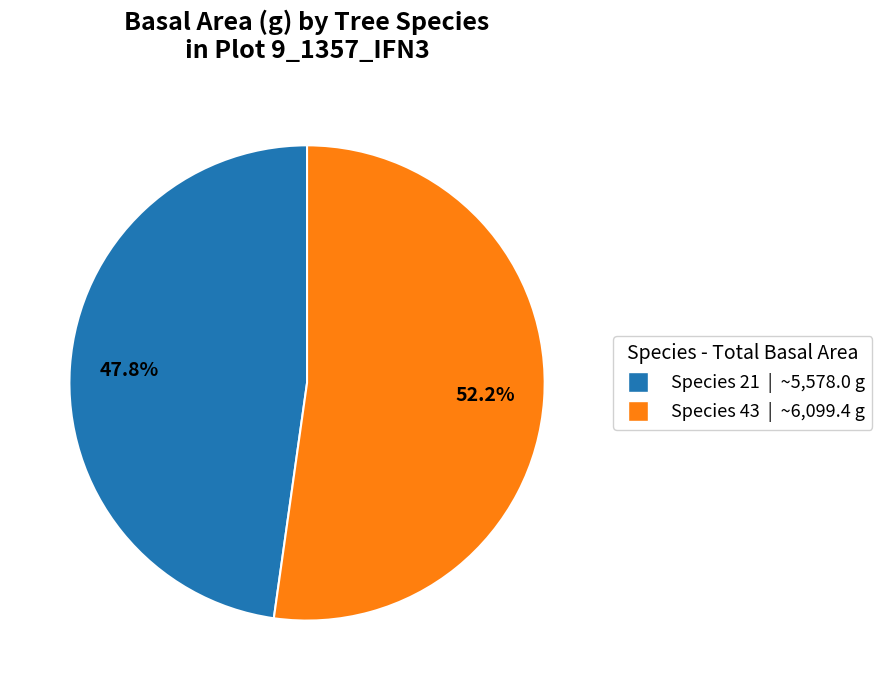

Does any single category account for the majority?

Yes